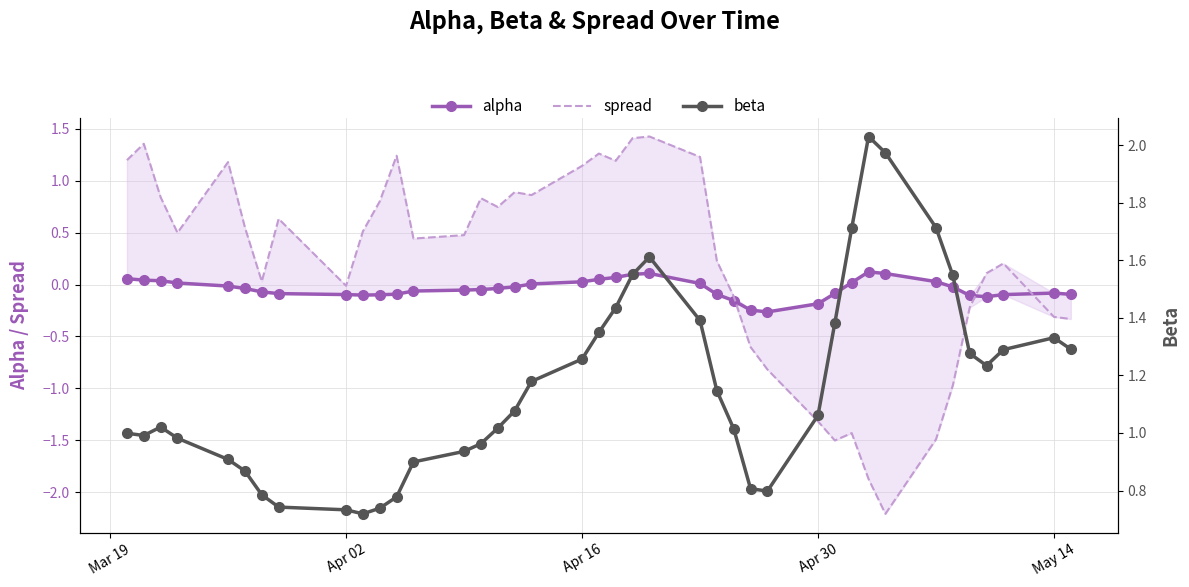

Which series has the largest total across all categories?

beta